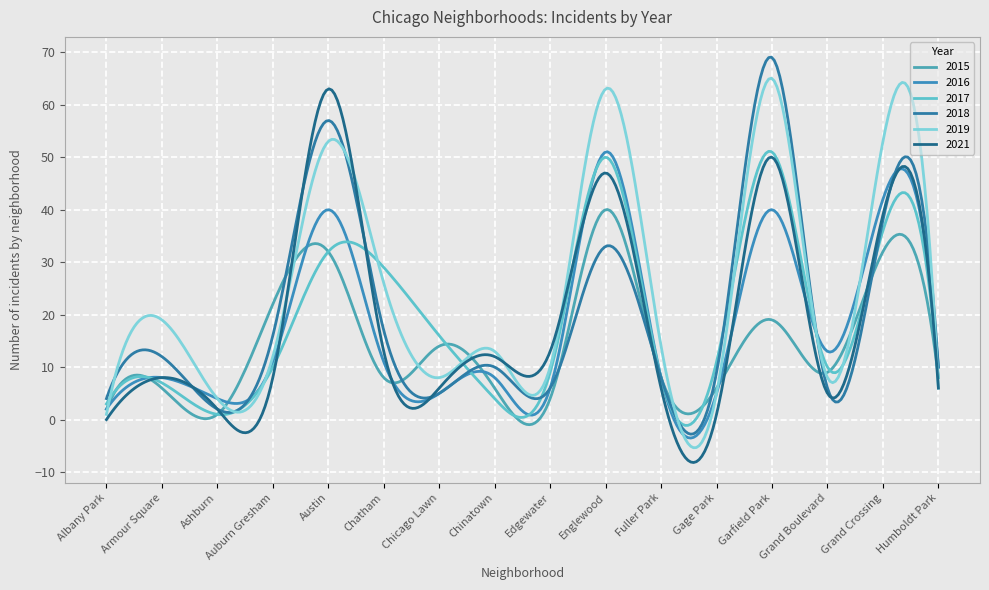

How many lines are shown in the chart?

6